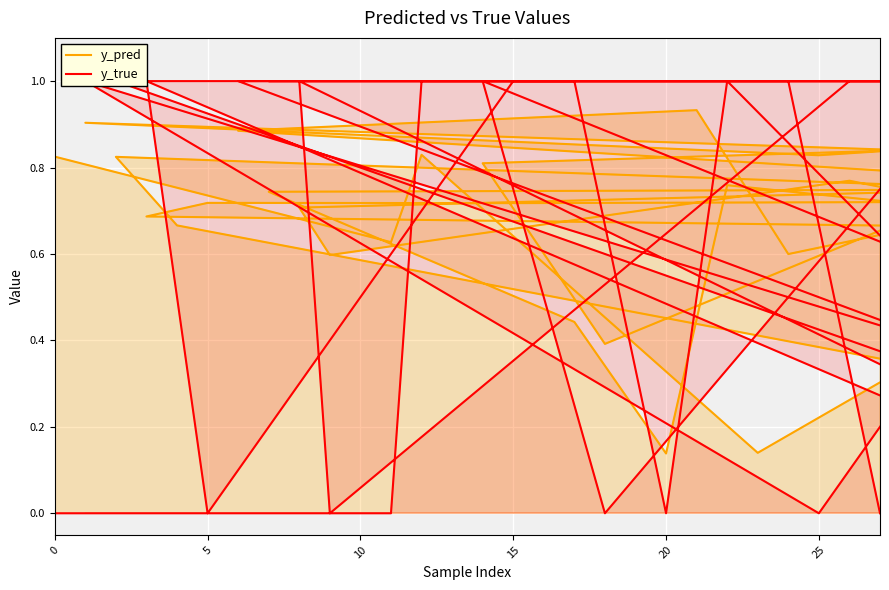

Reading left to right, transcribe all the data shown in this chart.

y_pred: 0.8	0.6	0.8	0.1	0.8	0.8	0.7	0.4	0.1	0.8	0.7	0.7	0.7	0.7	0.7	0.7	0.8	0.7	0.2	0.9	0.9	0.8	0.4	0.7	0.7	0.8	0.7	0.6	0.8	0.7	0.8	0.9	0.8	0.9	0.5	0.7	0.9	0.9	0.6	0.6
y_true: 0.0	0.0	1.0	1.0	1.0	1.0	1.0	1.0	0.0	1.0	0.0	1.0	0.0	1.0	1.0	0.0	1.0	1.0	1.0	0.0	0.0	1.0	0.0	1.0	1.0	0.0	1.0	0.0	1.0	1.0	0.0	1.0	0.0	1.0	1.0	0.0	1.0	1.0	1.0	0.0